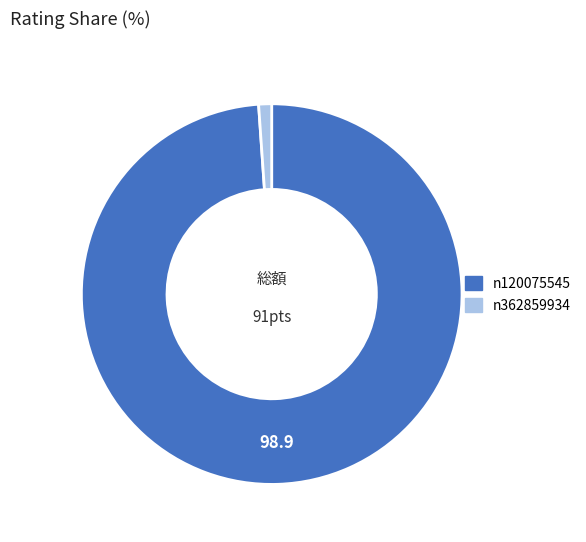

Which has a higher value, n120075545 or n362859934?

n120075545